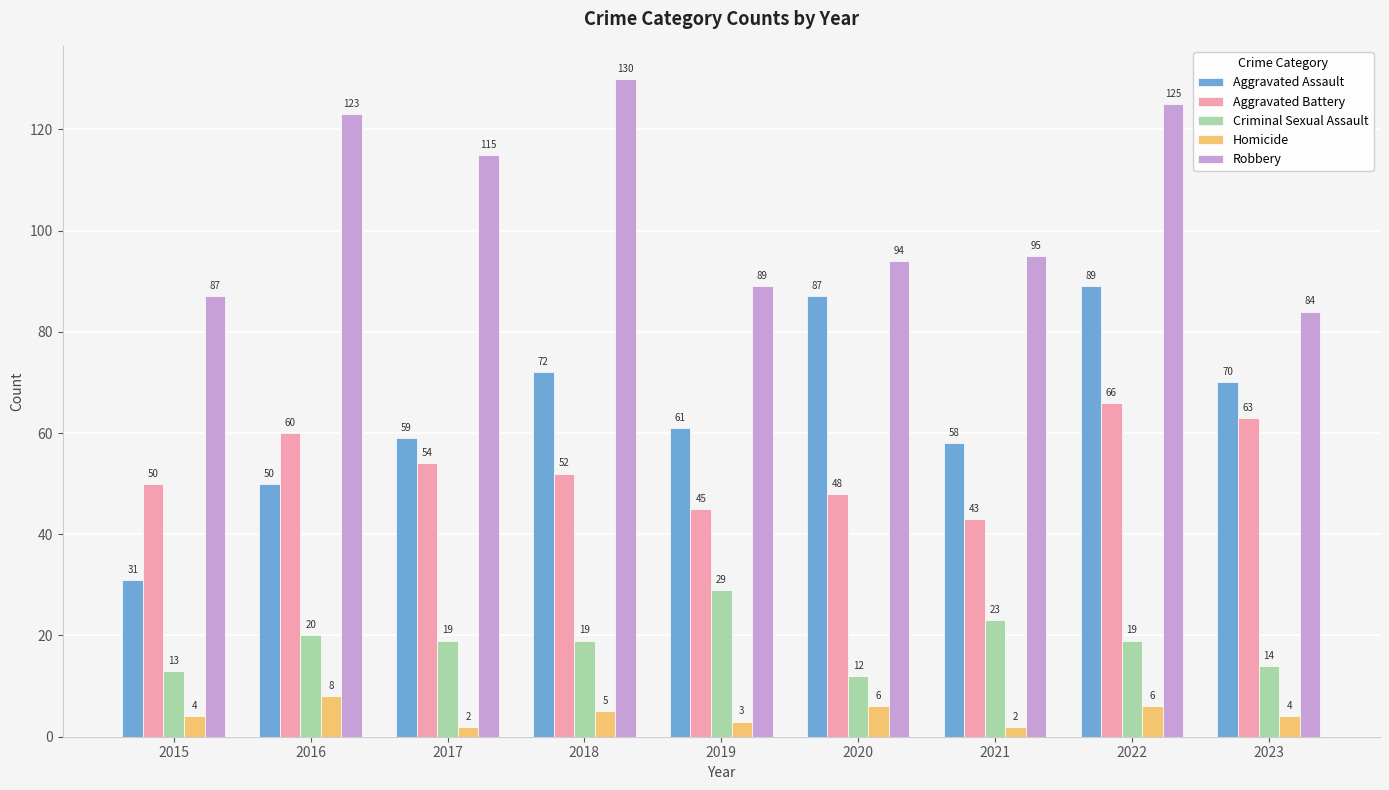

Reading left to right, transcribe all the data shown in this chart.

Aggravated Assault: 2015=31	2016=50	2017=59	2018=72	2019=61	2020=87	2021=58	2022=89	2023=70
Aggravated Battery: 2015=50	2016=60	2017=54	2018=52	2019=45	2020=48	2021=43	2022=66	2023=63
Criminal Sexual Assault: 2015=13	2016=20	2017=19	2018=19	2019=29	2020=12	2021=23	2022=19	2023=14
Homicide: 2015=4	2016=8	2017=2	2018=5	2019=3	2020=6	2021=2	2022=6	2023=4
Robbery: 2015=87	2016=123	2017=115	2018=130	2019=89	2020=94	2021=95	2022=125	2023=84